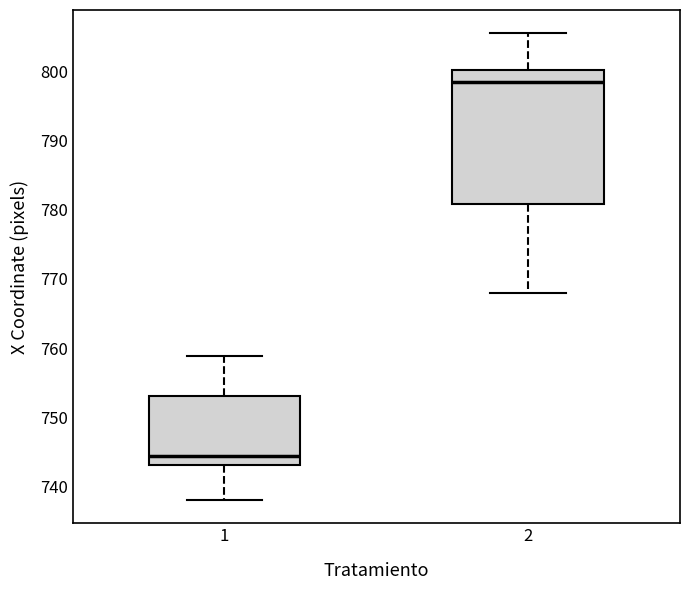

Reading left to right, transcribe this box plot: for each box, give where its median line is, the range the box spans, and where its two whiskers end, as read against the y-axis. The values are not printed on the chart, so give them approximately, as read against the axis.

1: median 744, box 743 to 753, whiskers 738 to 759
2: median 798, box 781 to 800, whiskers 768 to 805